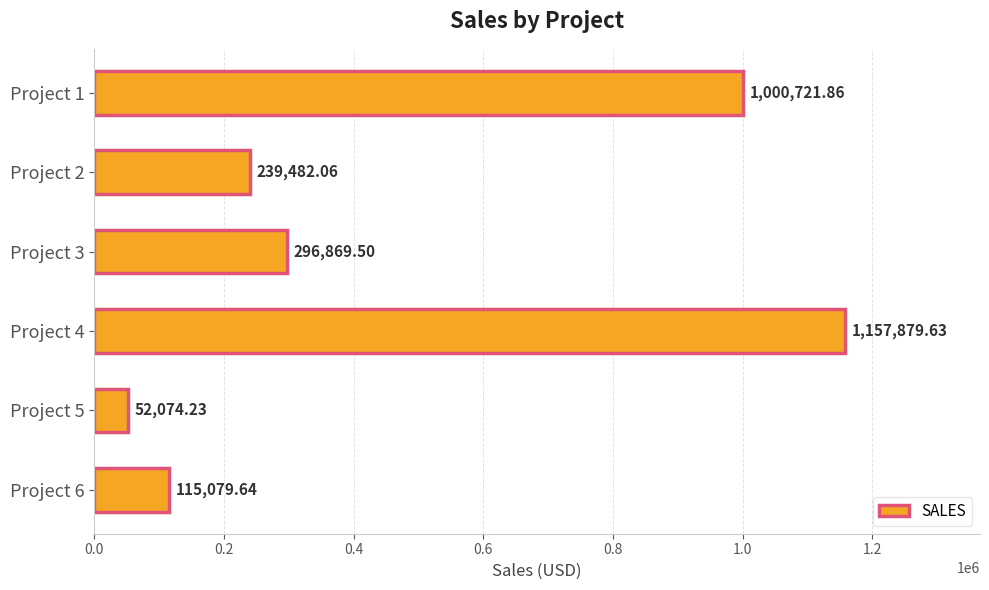

Where is the data nearest to the value 604976?

Project 3